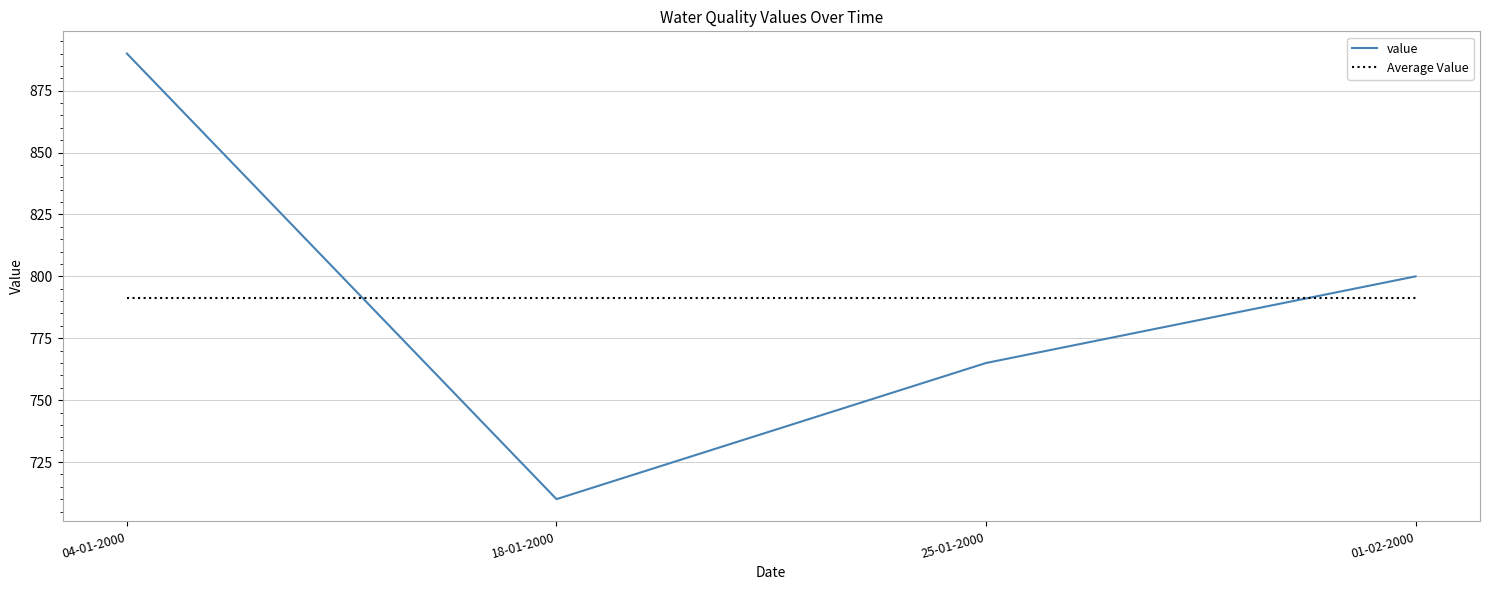

What are all the series names shown in the legend?

value, Average Value